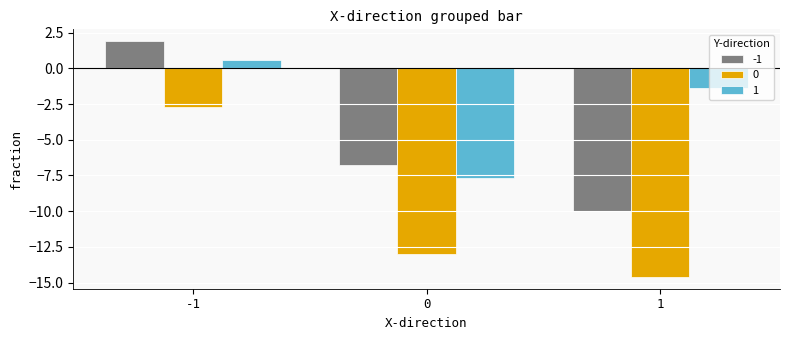

Rank the series at 0 from highest to lowest value.

-1, 1, 0